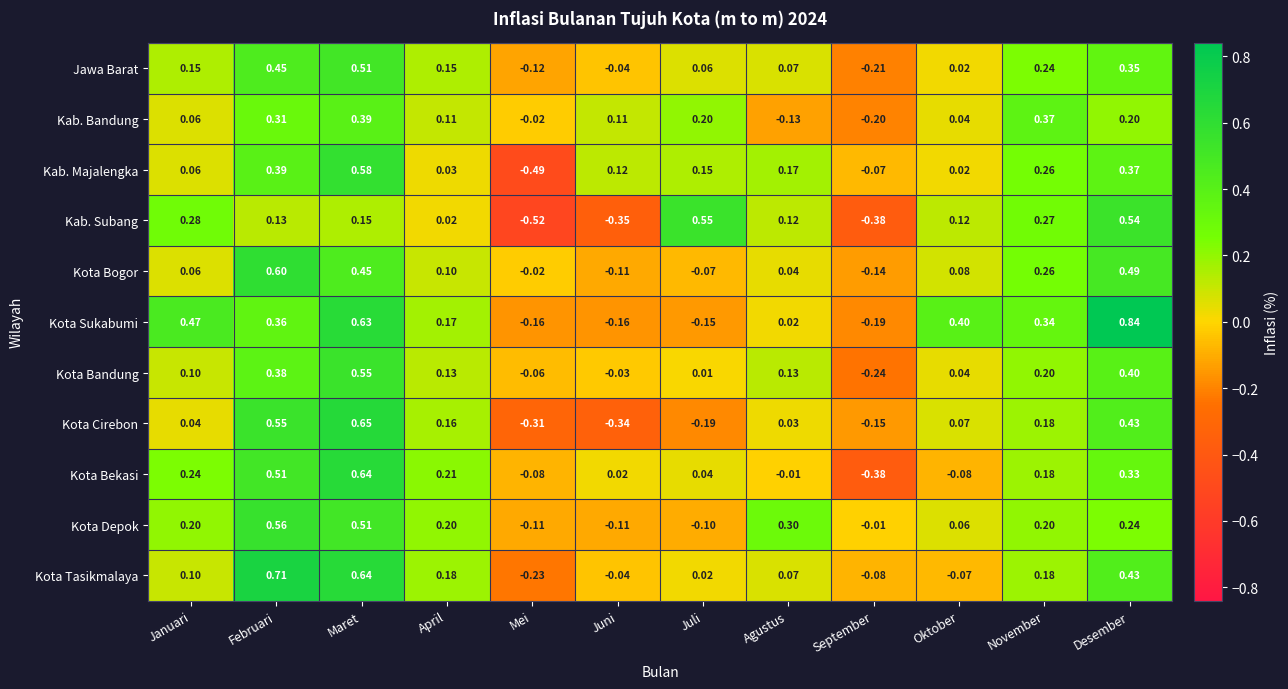

Which series changed the most between Juli and Oktober?

Kota Sukabumi